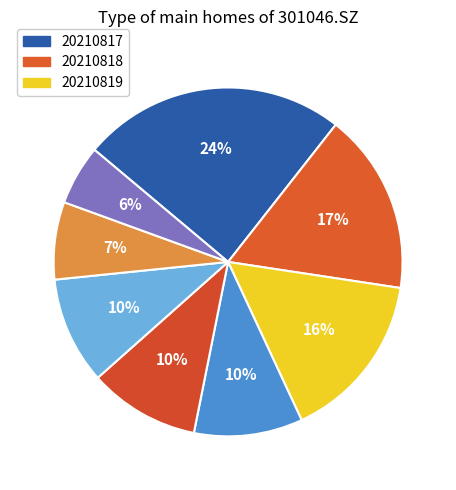

Count the number of slices in the pie.

8